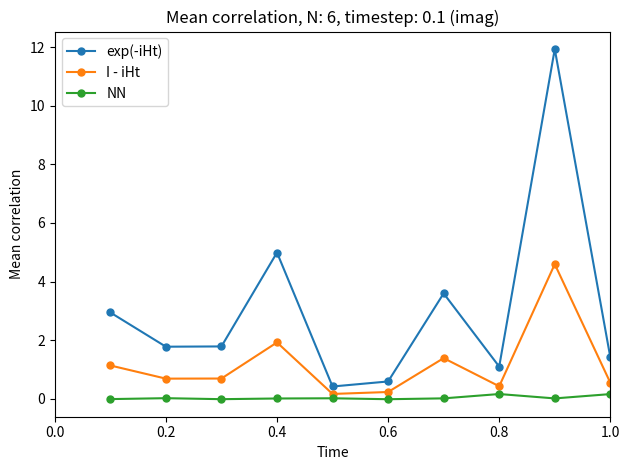

True or false: exp(-iHt) has more than 1 points higher than both neighbors.

True